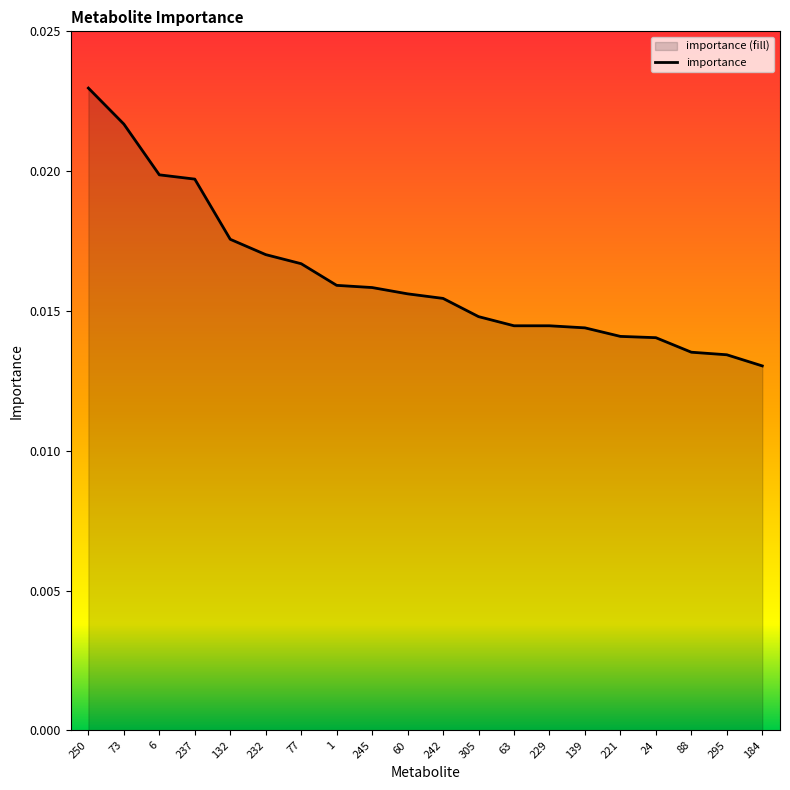

List the labels in order of value, largest first.

250, 73, 6, 237, 132, 232, 77, 1, 245, 60, 242, 305, 63, 229, 139, 221, 24, 88, 295, 184